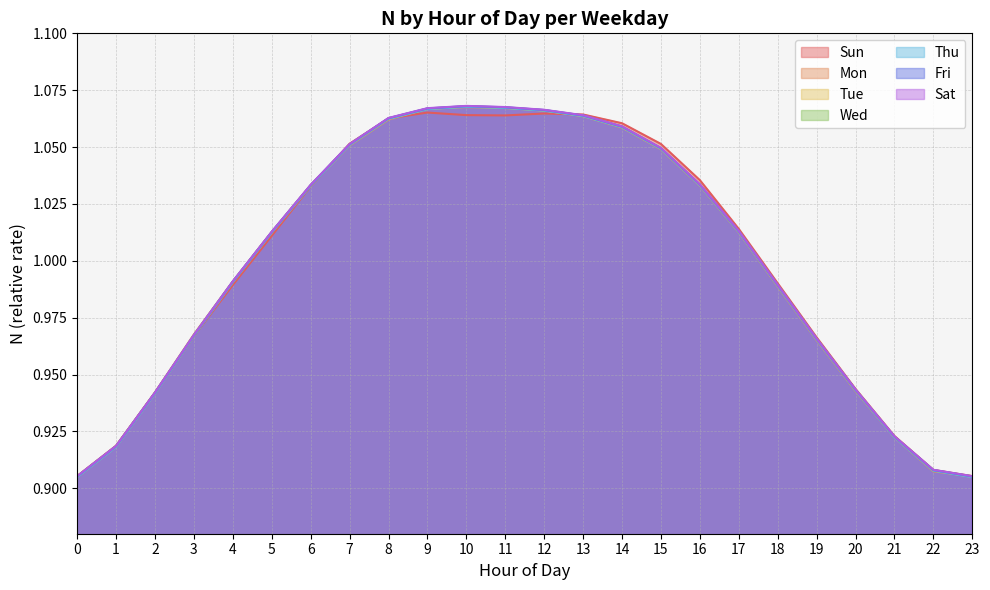

Is the value of Monday at 15 greater than the value of Sunday at 8?

No